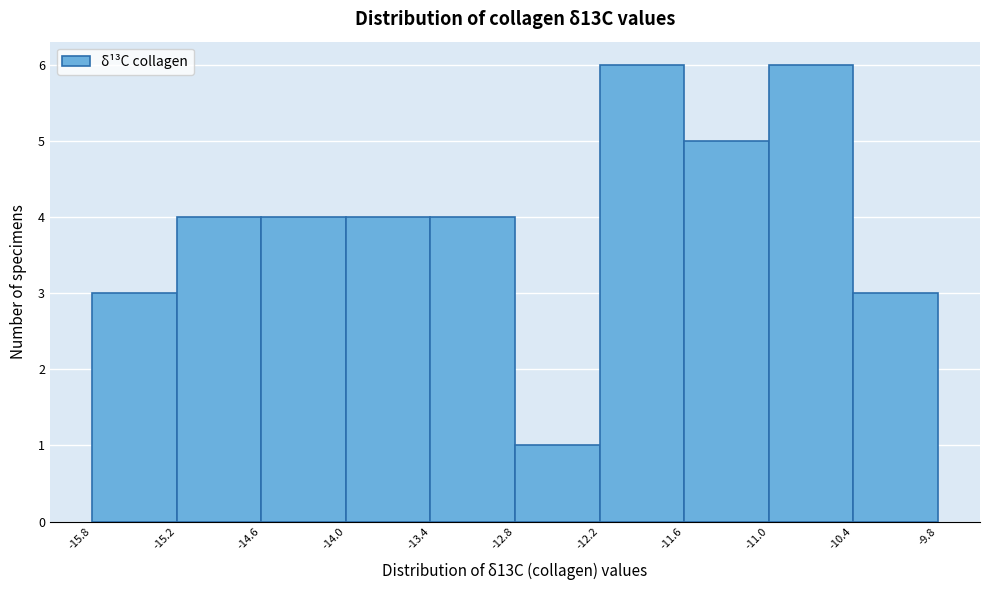

Reading left to right, transcribe this chart: for each bar, give the range it covers on the x-axis and its height. The values are not printed on the chart, so give them approximately, as read against the axis.

-15.8 to -15.2: 3
-15.2 to -14.6: 4
-14.6 to -14.0: 4
-14.0 to -13.4: 4
-13.4 to -12.8: 4
-12.8 to -12.2: 1
-12.2 to -11.6: 6
-11.6 to -11.0: 5
-11.0 to -10.4: 6
-10.4 to -9.8: 3